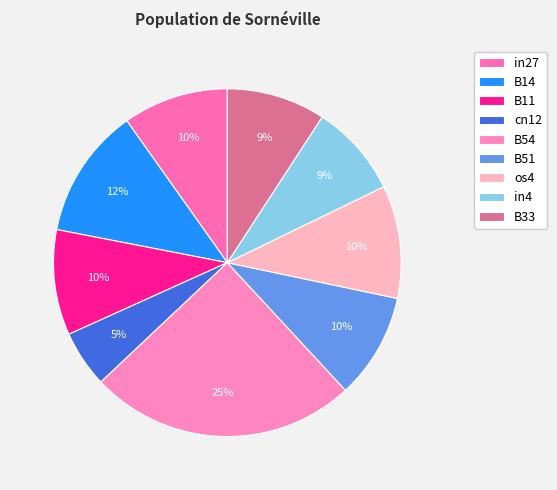

What percentage is the in4 slice, to the nearest percent?

9%